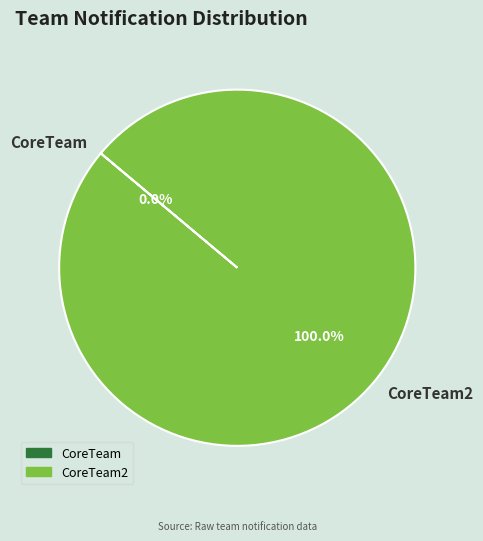

To the nearest percent, what is the average slice percentage?

50%